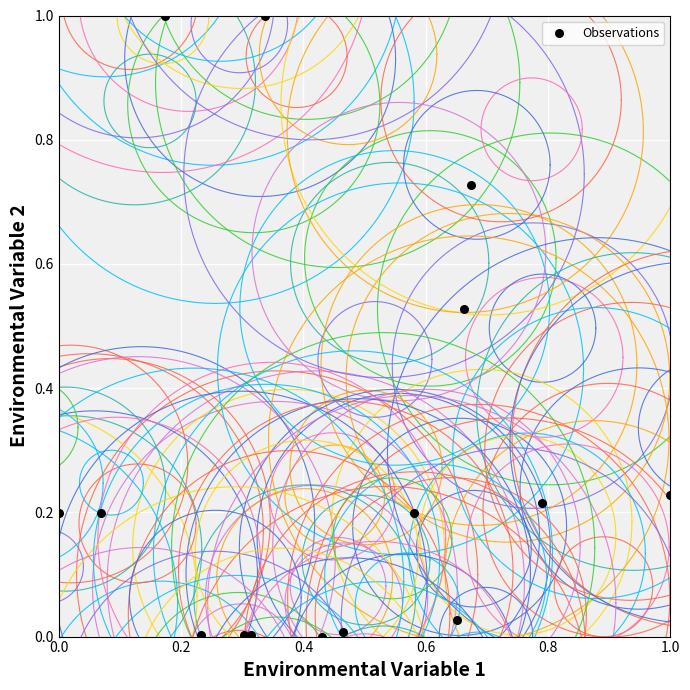

What is the range of Y values (max minus min)?

1.0